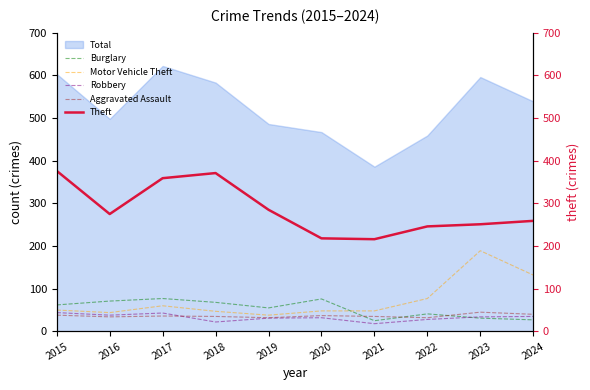

Is the value of Burglary at 2015 greater than the value of Robbery at 2016?

Yes